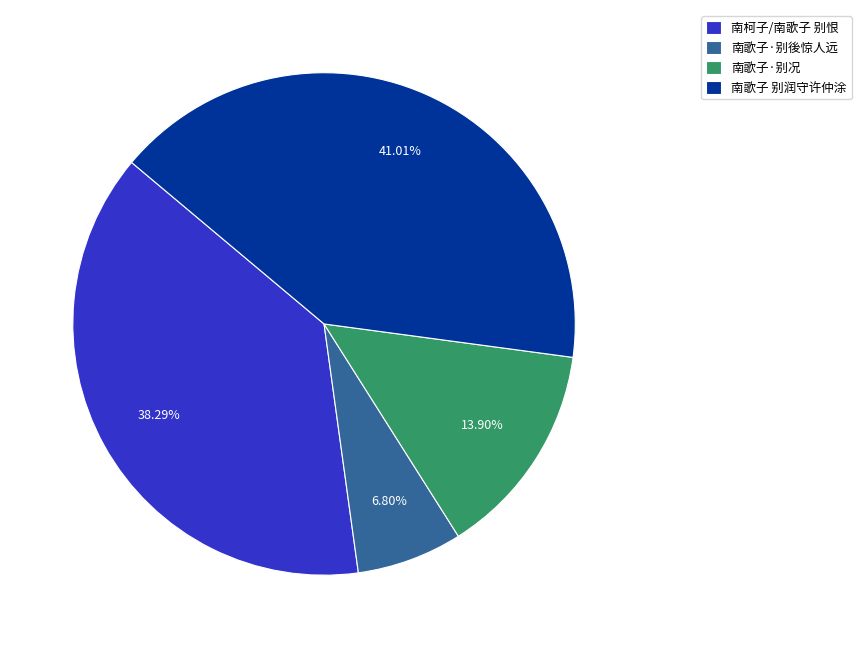

To the nearest percent, what percentage of the pie is 南歌子·别後惊人远?

7%